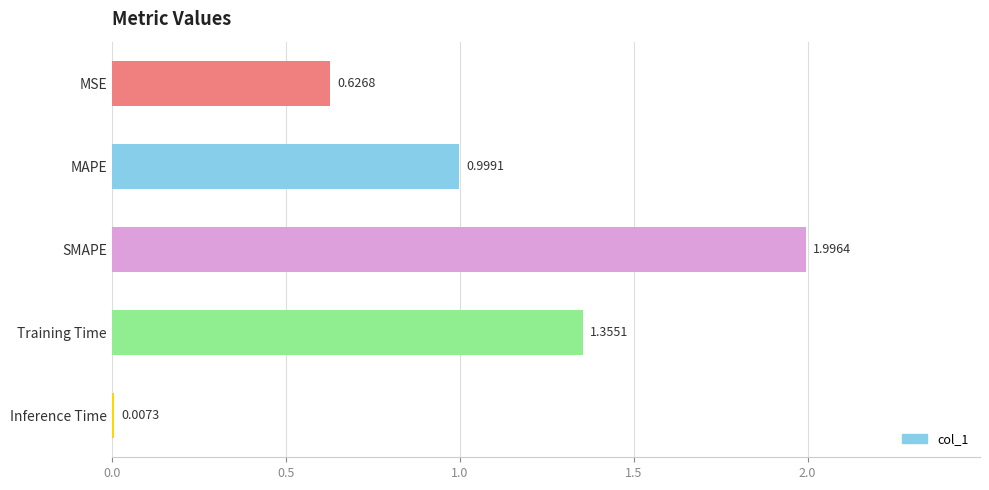

Which category has the highest value across all series?

SMAPE